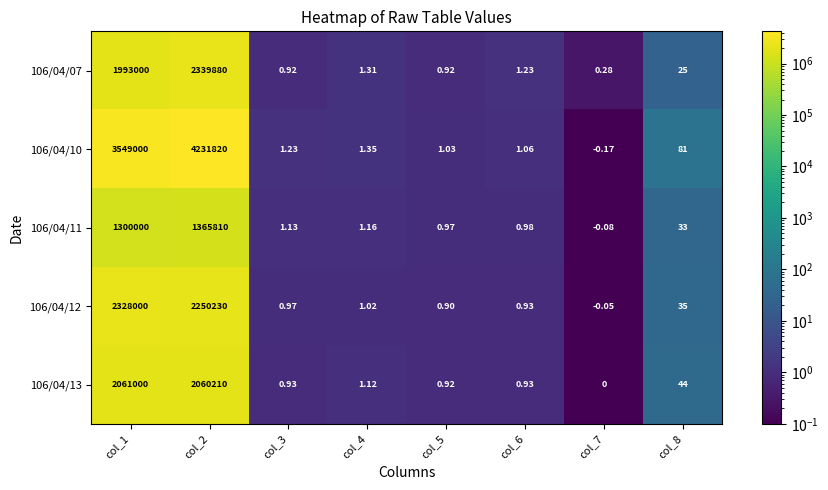

Which series has the largest total across all categories?

106/04/10